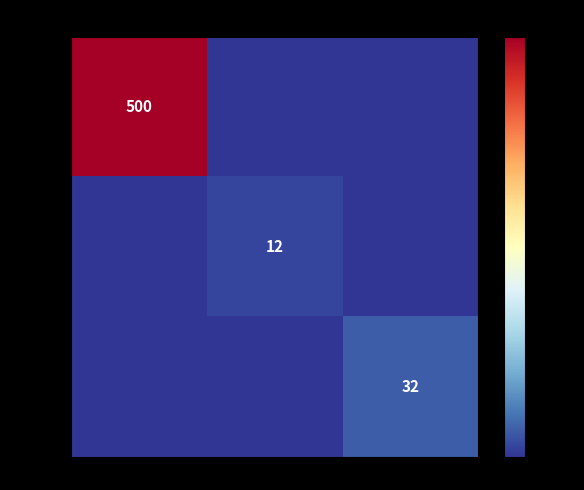

Is the value of DE00001 at IV00001 greater than the value of DE00003 at IV00003?

Yes